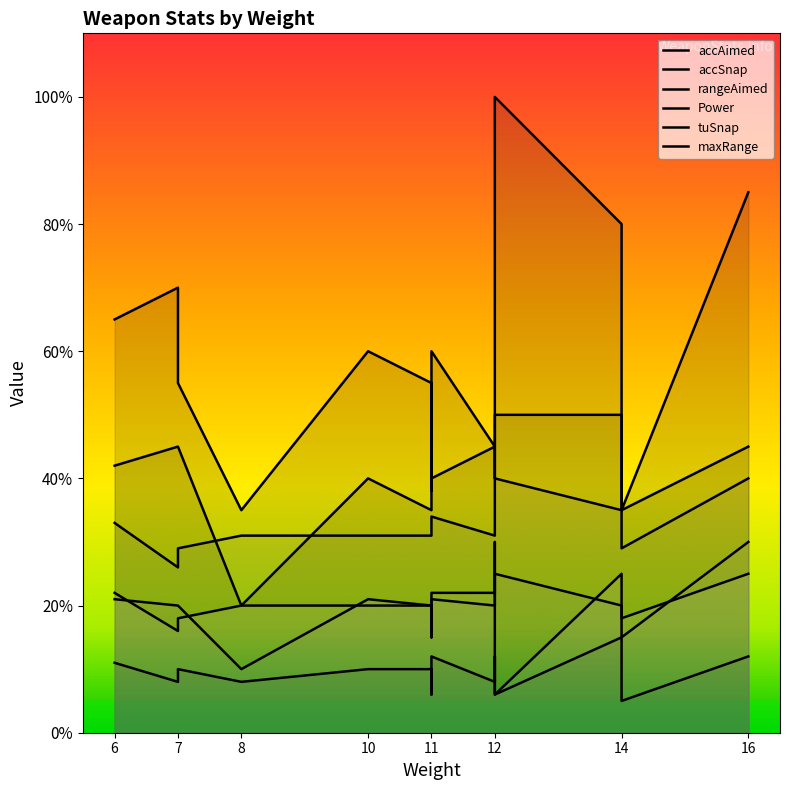

How many data points in Power are less than 31?

3